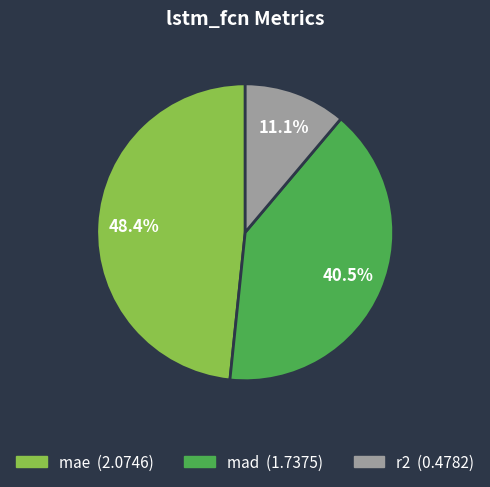

How many segments does this pie chart have?

3